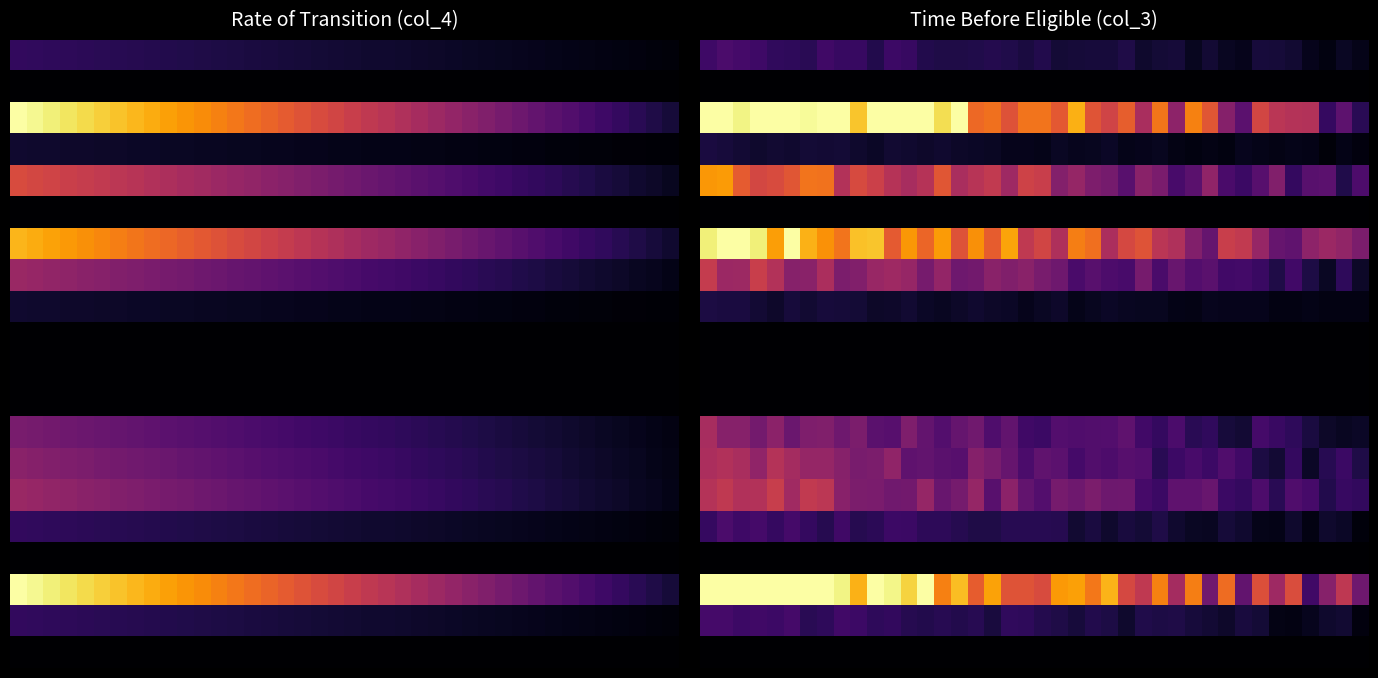

At which category is the sum across all series the highest?

1